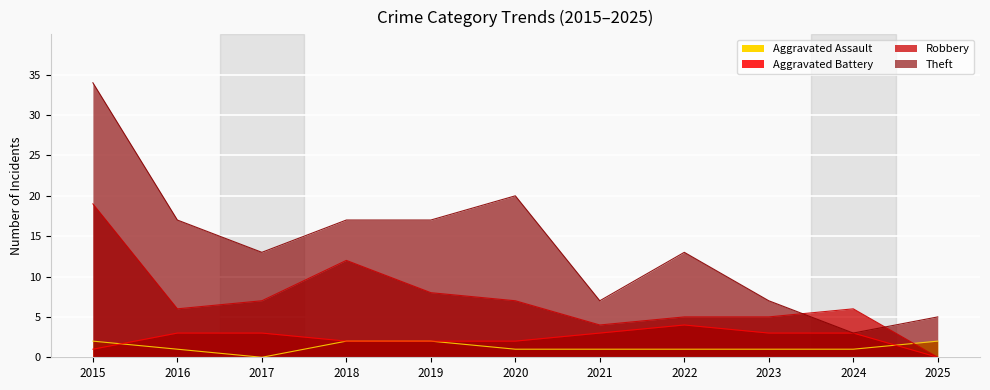

What is the total value across all series at 2023?

16